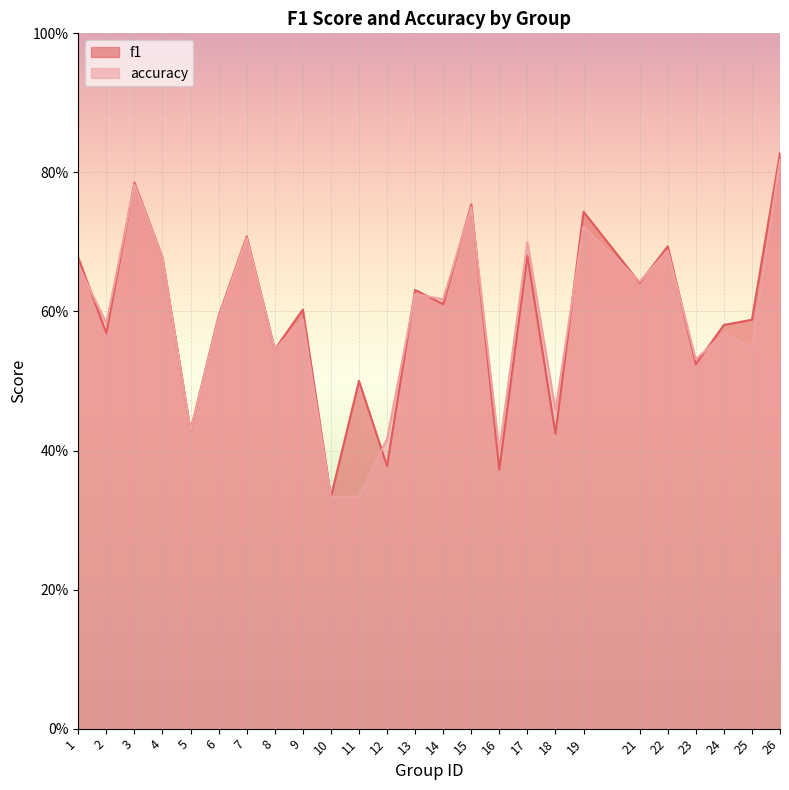

At how many categories does at least one series exceed 0?

25